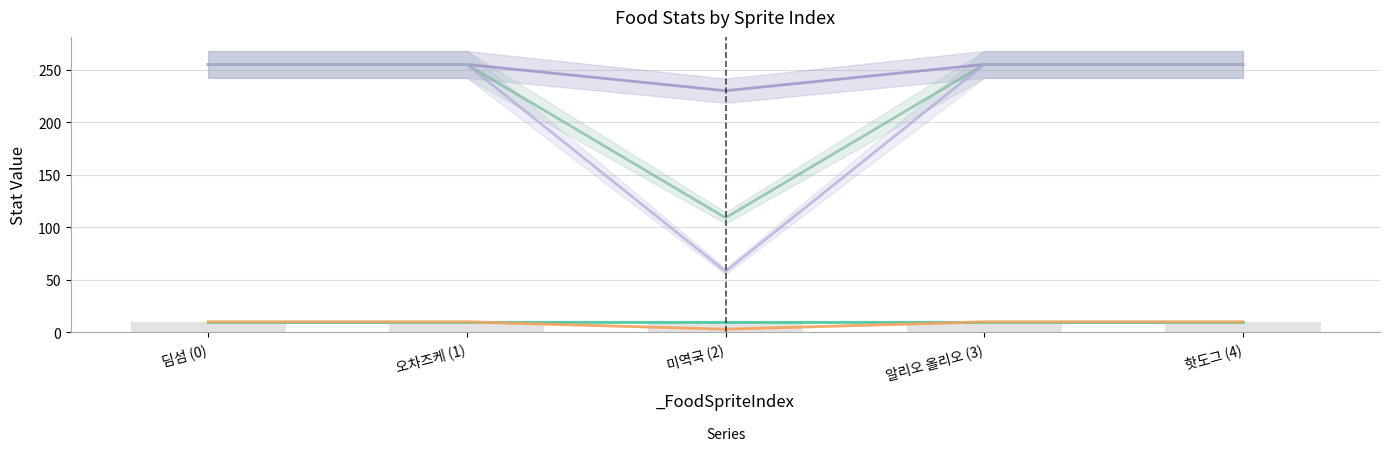

At which category does the chart reach its peak across all series?

딤섬 (0)